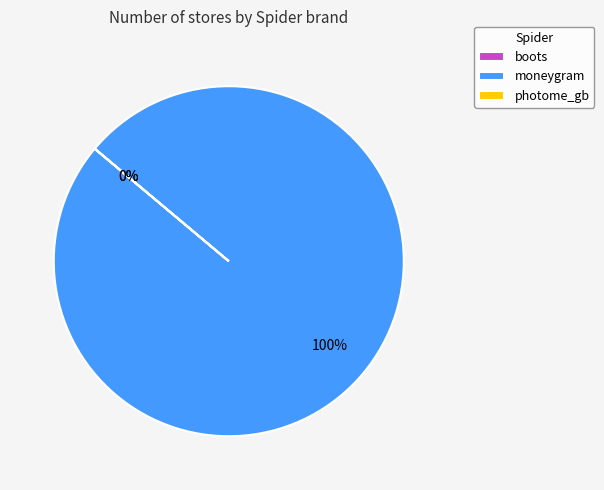

Is there any slice that represents more than half of the pie?

Yes